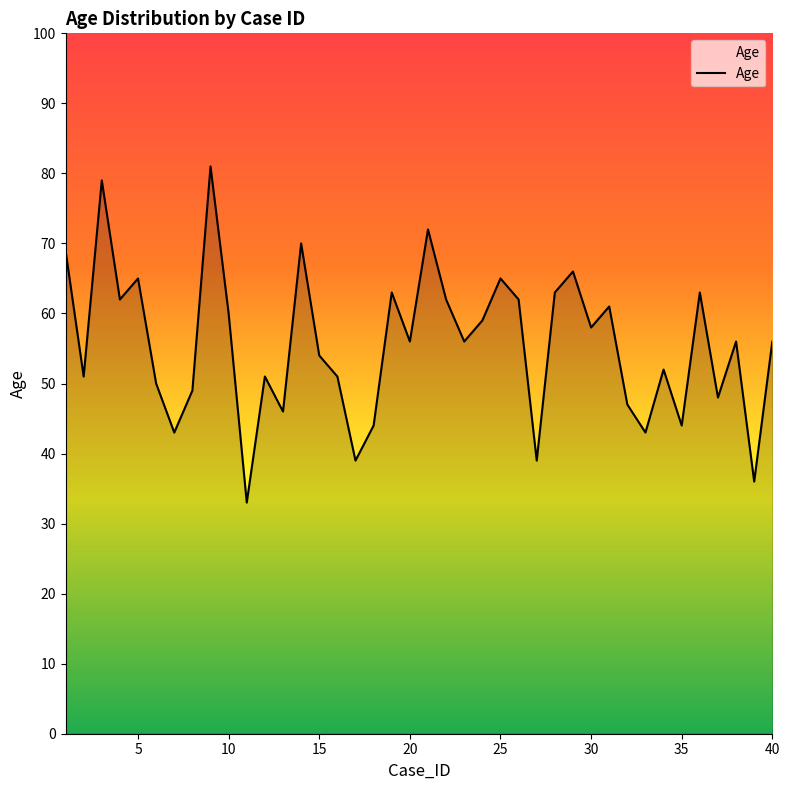

How many interior local peaks (higher than both neighbors) does the data have?

13